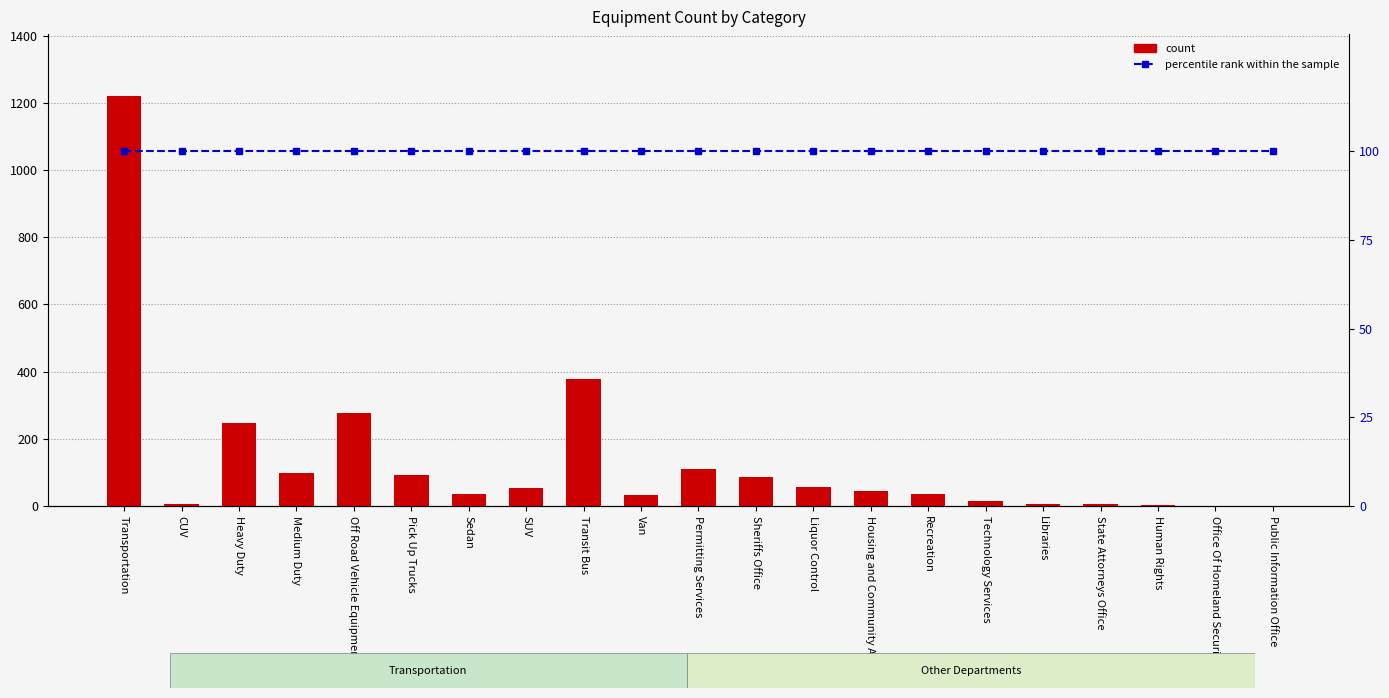

Reading left to right, transcribe all the data shown in this chart.

count: Transportation=1221	CUV=5	Heavy Duty=248	Medium Duty=98	Off Road Vehicle Equipment=276	Pick Up Trucks=93	Sedan=37	SUV=53	Transit Bus=379	Van=32	Permitting Services=109	Sheriffs Office=85	Liquor Control=56	Housing and Community Affairs=45	Recreation=35	Technology Services=16	Libraries=6	State Attorneys Office=5	Human Rights=2	Office Of Homeland Security=1	Public Information Office=1
percentile rank within the sample: Transportation=100	CUV=100	Heavy Duty=100	Medium Duty=100	Off Road Vehicle Equipment=100	Pick Up Trucks=100	Sedan=100	SUV=100	Transit Bus=100	Van=100	Permitting Services=100	Sheriffs Office=100	Liquor Control=100	Housing and Community Affairs=100	Recreation=100	Technology Services=100	Libraries=100	State Attorneys Office=100	Human Rights=100	Office Of Homeland Security=100	Public Information Office=100